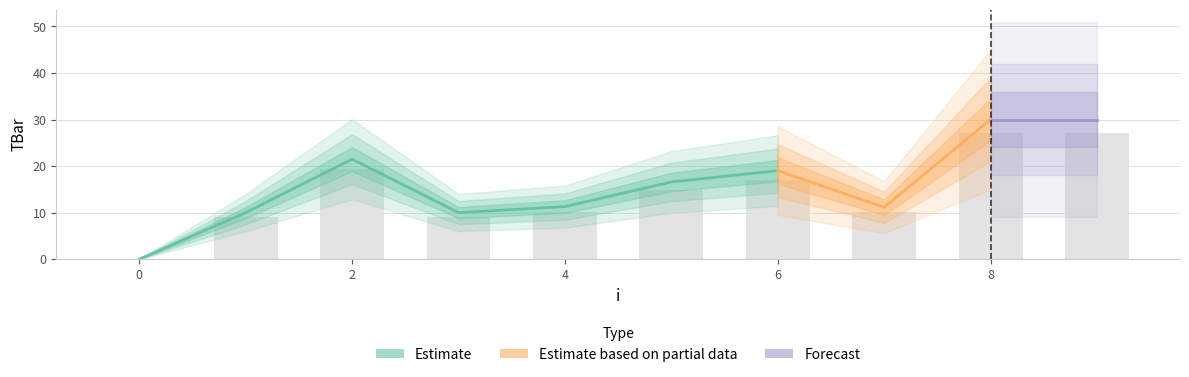

What is the sum of all values?

143.6